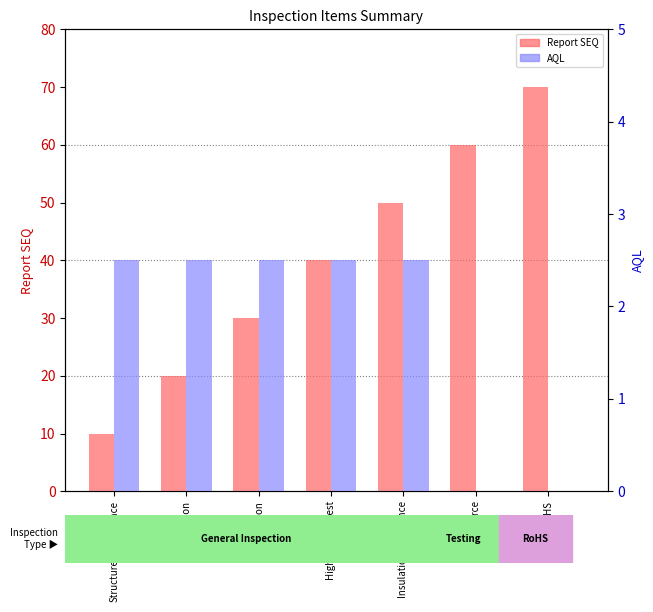

At which label is Report SEQ closest to 40?

High Voltage Test